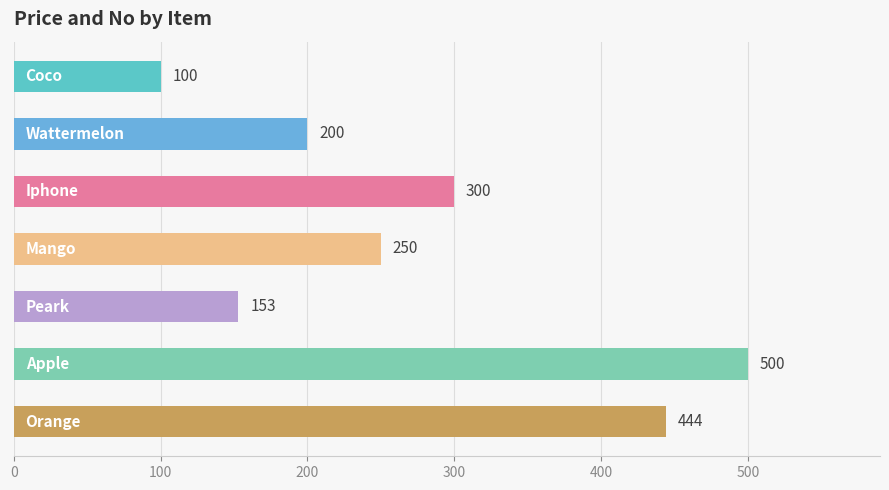

What is the smallest value displayed?

100